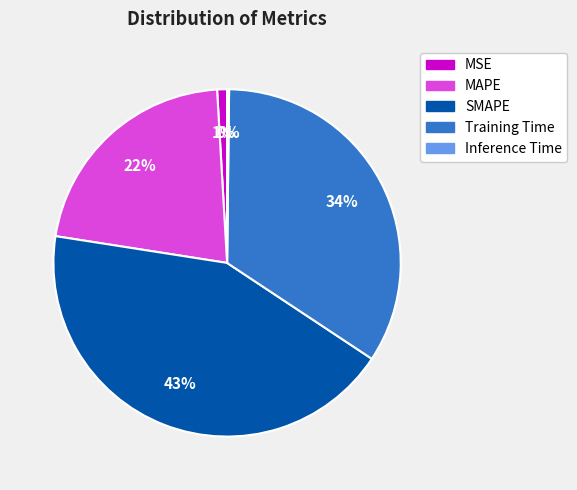

Is the sum of MAPE and MSE greater than half?

No